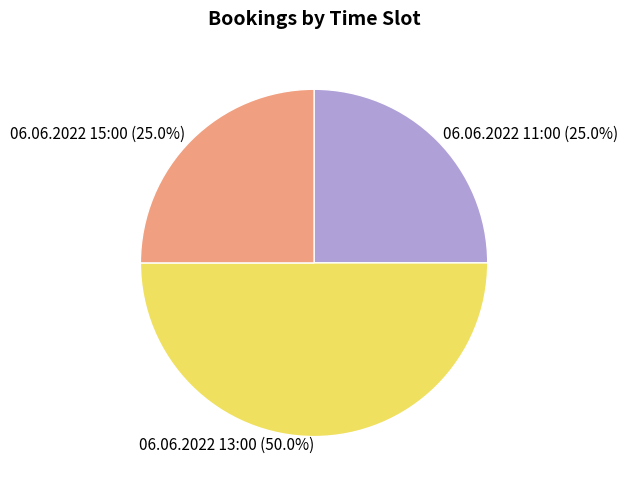

Does 06.06.2022 15:00 (25.0%) account for over 50% of the chart?

No